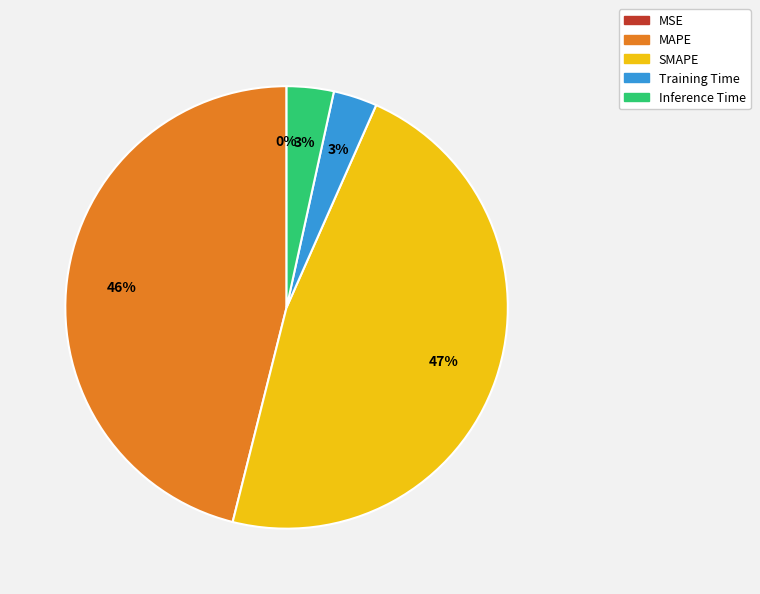

Combined, do Training Time and MAPE account for over 50%?

No